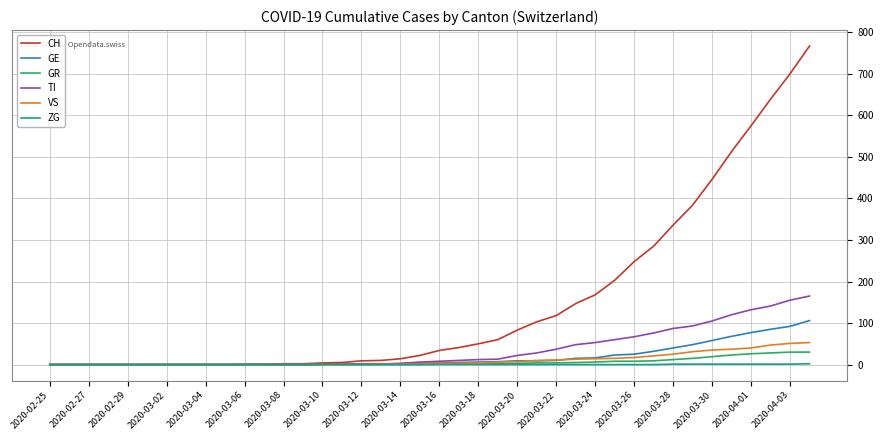

Which series has the largest total across all categories?

CH